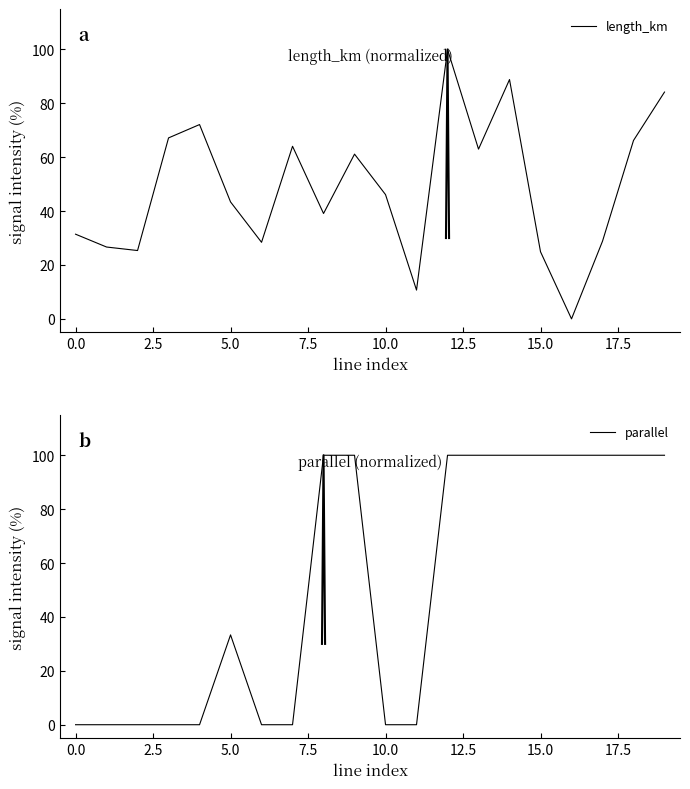

At 18, list the series in order from largest to smallest.

parallel, length_km